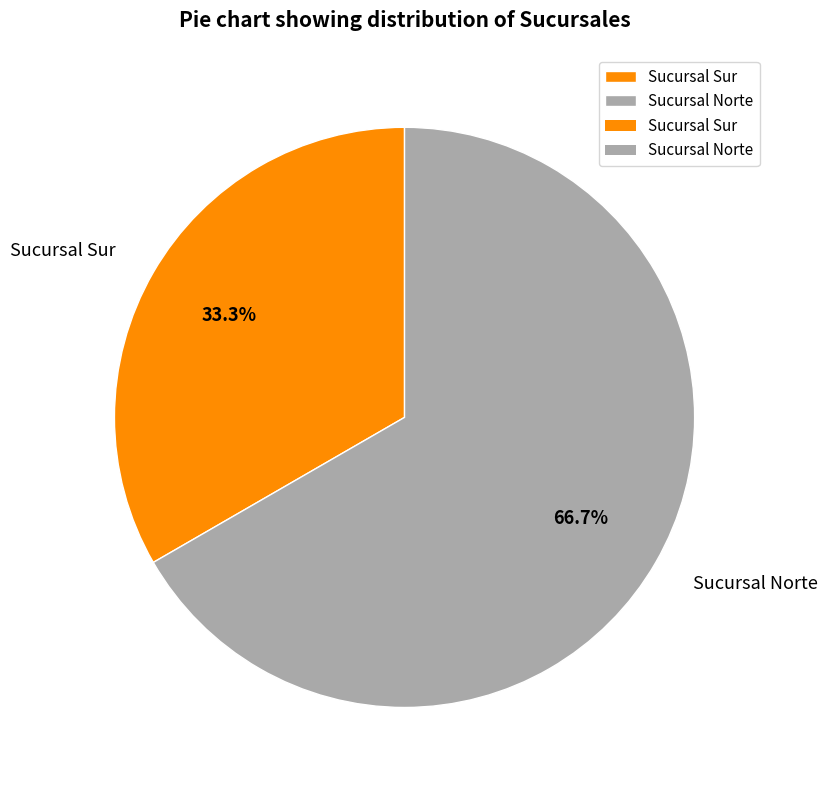

What is the total percentage of Sucursal Norte and Sucursal Sur?

100.0%